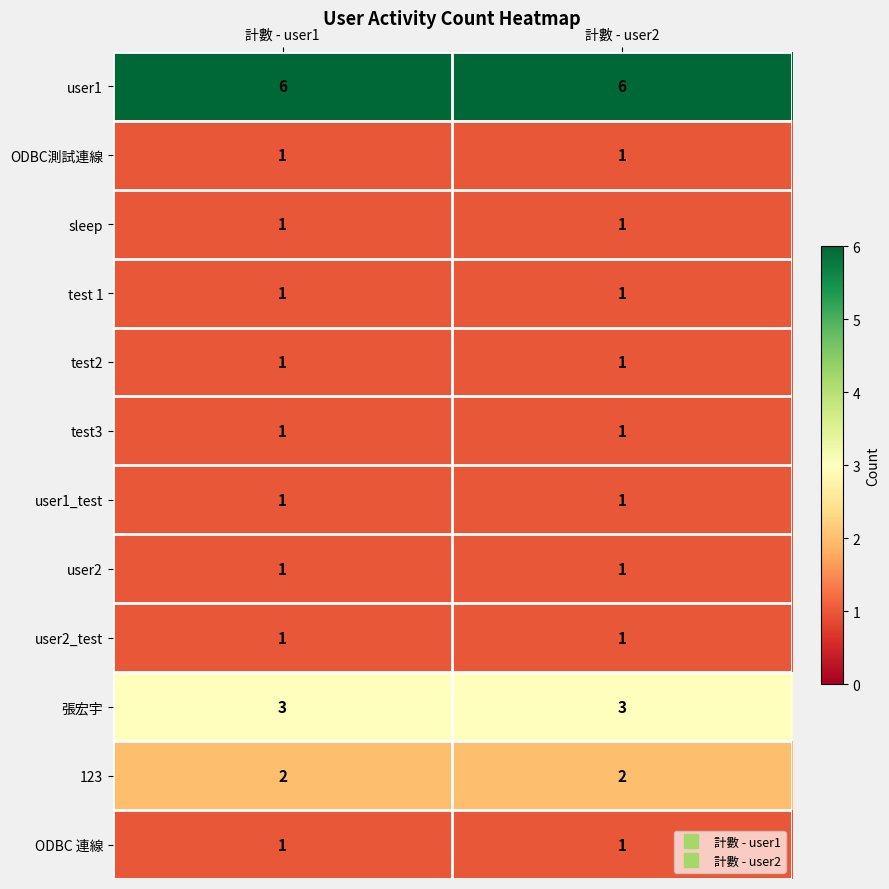

What is the maximum value shown in the chart?

6